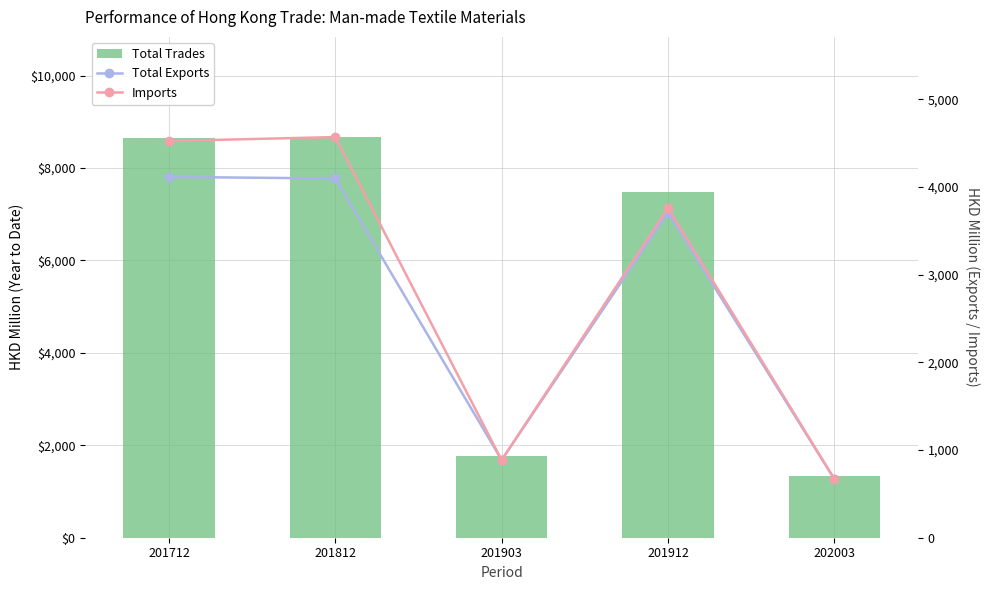

Are the bars horizontal?

No